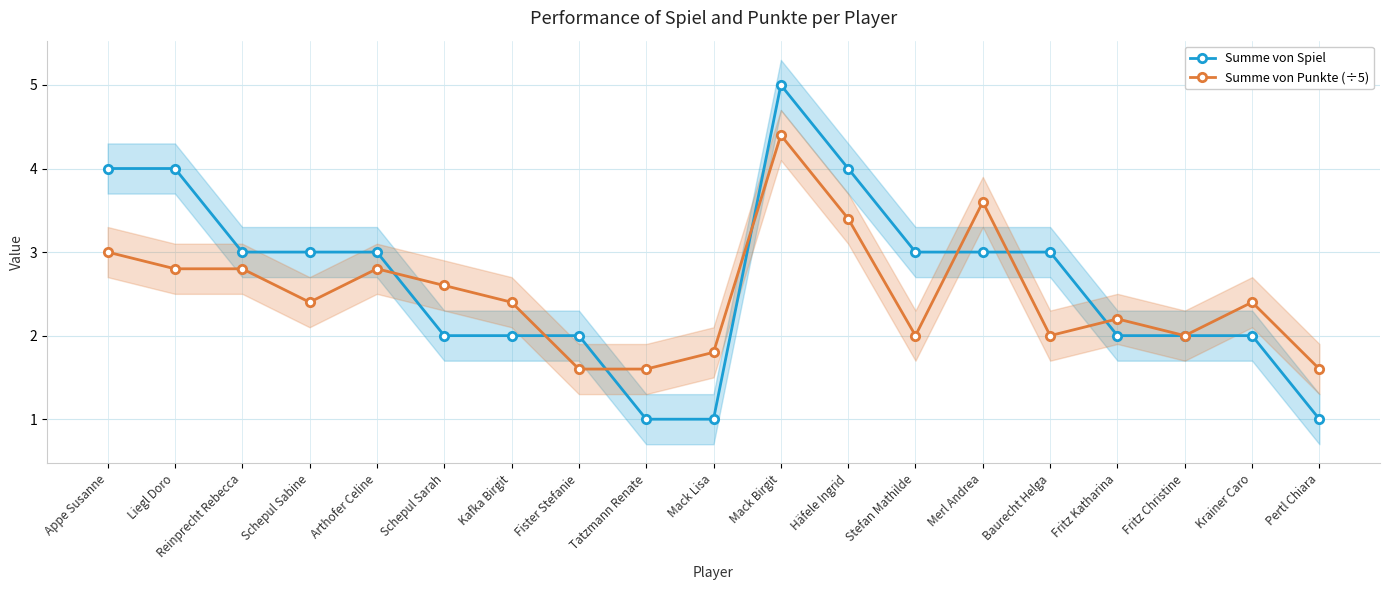

After their last crossing, which series has the higher values: Summe von Spiel or Summe von Punkte (÷5)?

Summe von Punkte (÷5)